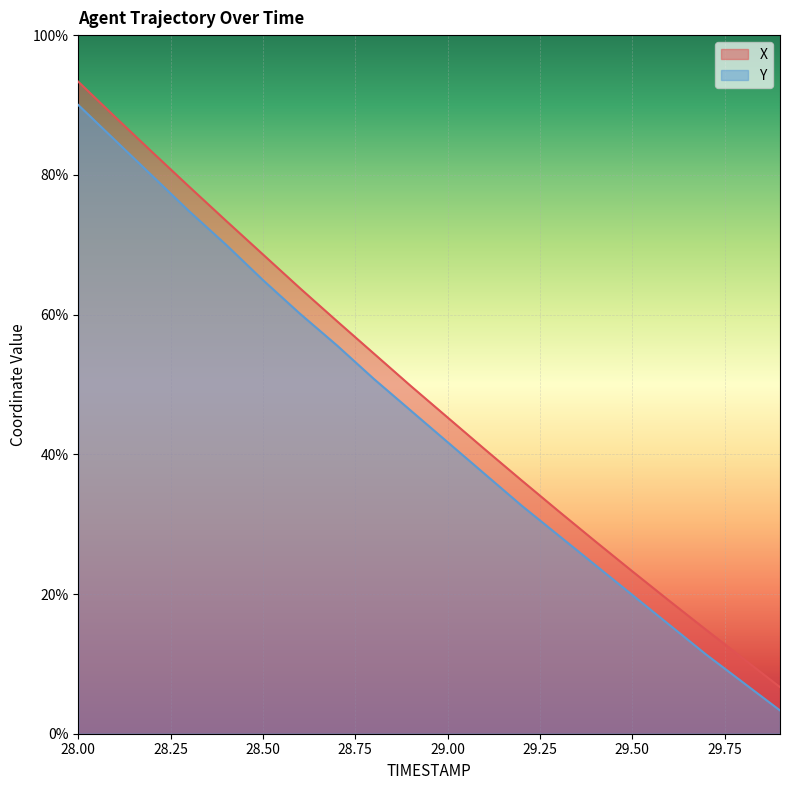

Is the value of X at 28.5 greater than the value of Y at 29.6?

Yes